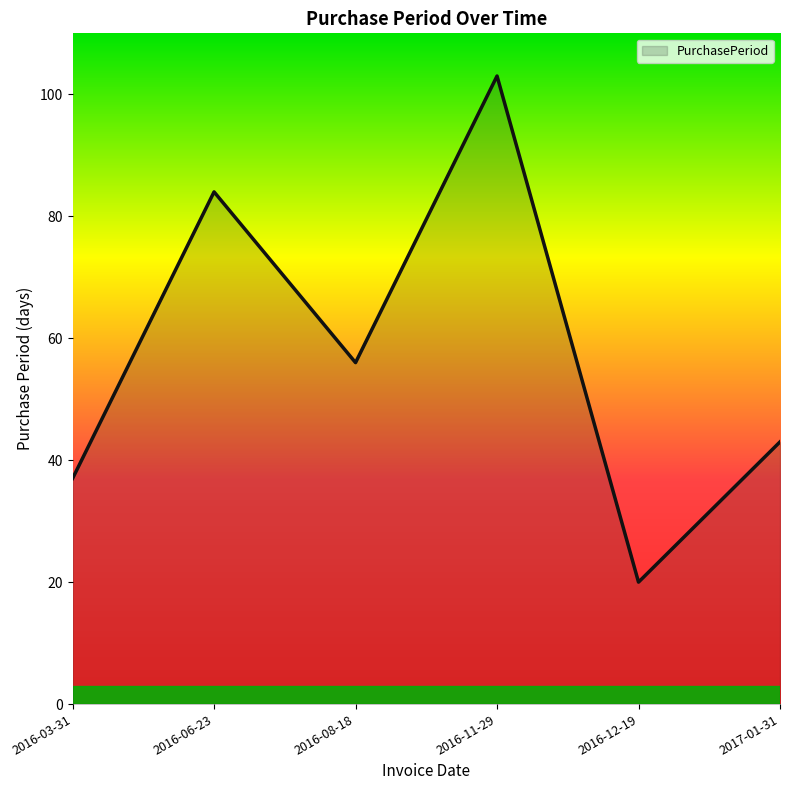

Reading right to left, list all the values displayed in this chart.

43	20	103	56	84	37